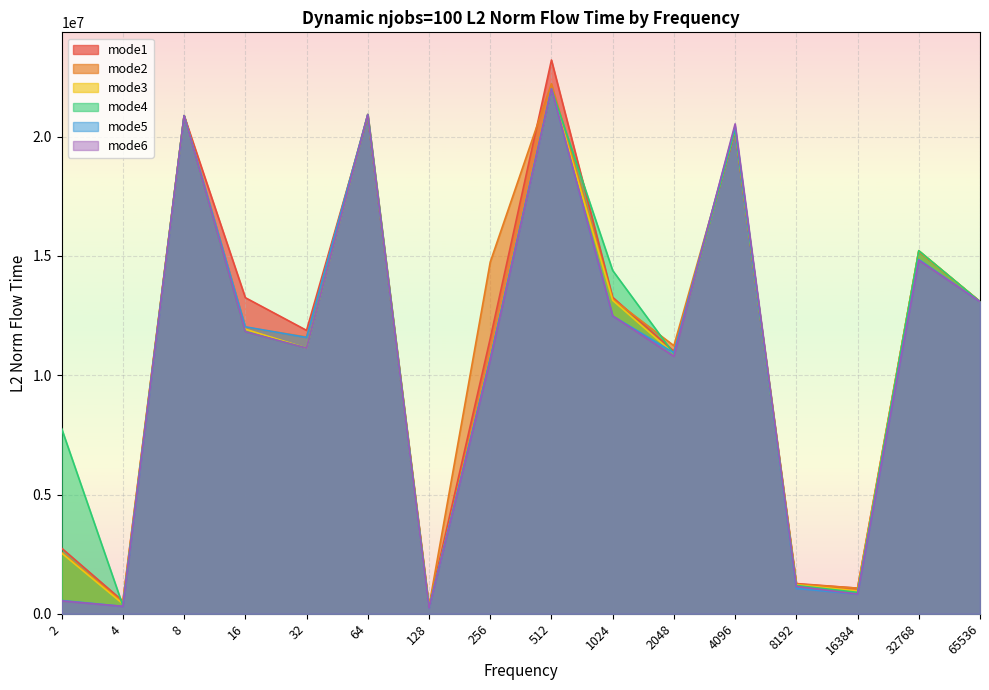

Reading left to right, what are all the values shown in this chart?

mode1_L2: 1024=13268569.7	128=315825.0	16384=1074087.5	16=13252330.0	2048=11005414.4	256=11539309.5	2=2749655.7	32768=15192705.7	32=11882617.3	4096=20217792.3	4=532959.9	512=23215493.7	64=20842232.0	65536=13094028.6	8192=1267881.2	8=20884188.8
mode2_L2: 1024=13196199.1	128=316659.0	16384=1075151.3	16=12013589.2	2048=11239097.5	256=14743227.2	2=2568547.1	32768=15203604.4	32=11604994.3	4096=20261084.7	4=479161.5	512=22224238.1	64=20929295.6	65536=13085769.3	8192=1246889.1	8=20884188.8
mode3_L2: 1024=13141319.1	128=260880.8	16384=952909.3	16=11931616.9	2048=10903852.0	256=10745103.0	2=2542557.5	32768=15224411.7	32=11137279.5	4096=20318661.0	4=416941.6	512=22012775.3	64=20929295.6	65536=13085769.3	8192=1216033.4	8=20884188.8
mode4_L2: 1024=14392445.1	128=254555.4	16384=897369.2	16=11825118.2	2048=10897798.9	256=10707783.3	2=7762481.5	32768=15222807.2	32=11137279.5	4096=20296376.5	4=341525.8	512=22012775.3	64=20929295.6	65536=13085769.3	8192=1186965.3	8=20884188.8
mode5_L2: 1024=12485451.9	128=230921.2	16384=826938.7	16=12029254.0	2048=10940447.0	256=10676682.9	2=556841.5	32768=14850851.5	32=11586825.9	4096=20441661.4	4=311306.1	512=22008463.8	64=20929295.6	65536=13081405.0	8192=1064395.7	8=20884188.8
mode6_L2: 1024=12488958.1	128=234607.5	16384=826938.7	16=11825118.2	2048=10790937.6	256=10623441.4	2=540083.8	32768=14819927.4	32=11137279.5	4096=20538525.4	4=311328.9	512=22012775.3	64=20929295.6	65536=13081405.0	8192=1147129.5	8=20884188.8